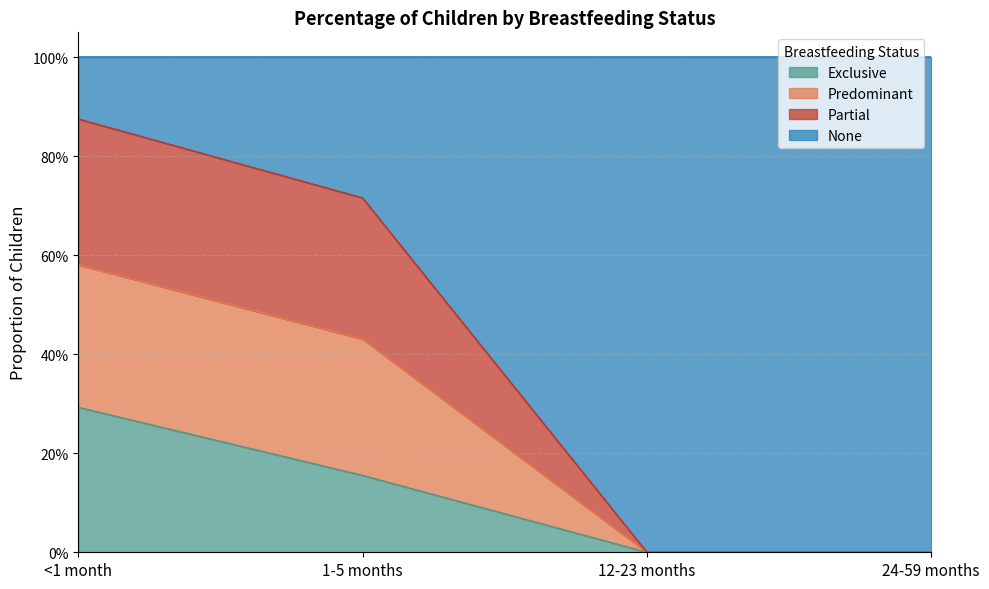

What is the difference between the maximum and minimum values in the Exclusive series?

0.3